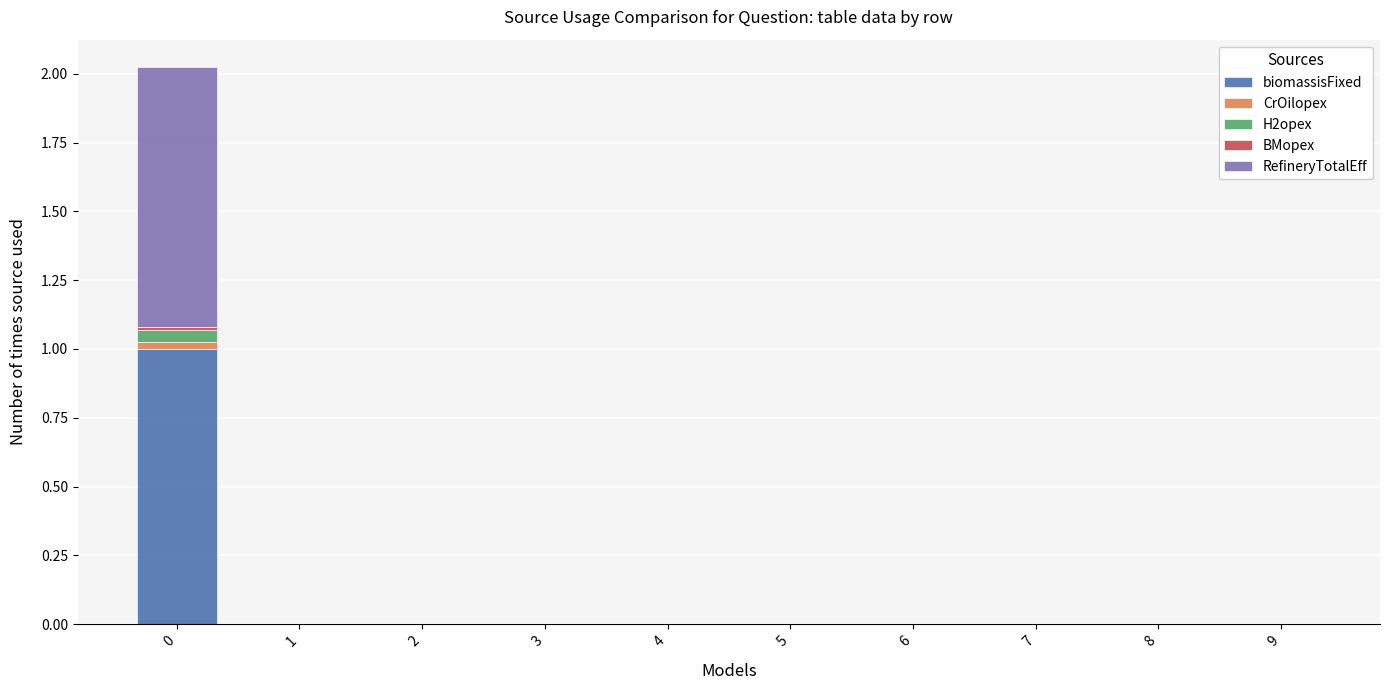

Are the bars horizontal?

No